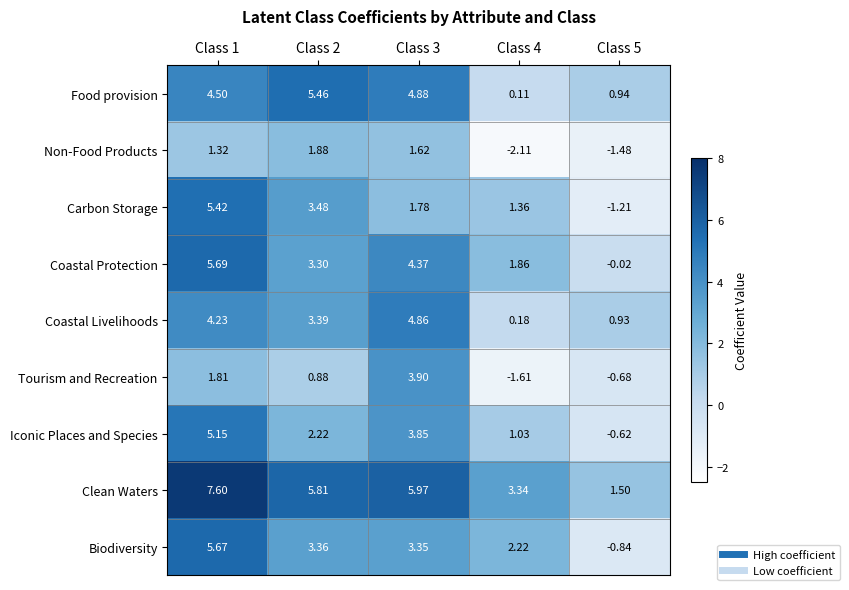

How many values in the Coastal Livelihoods series are below 3?

2